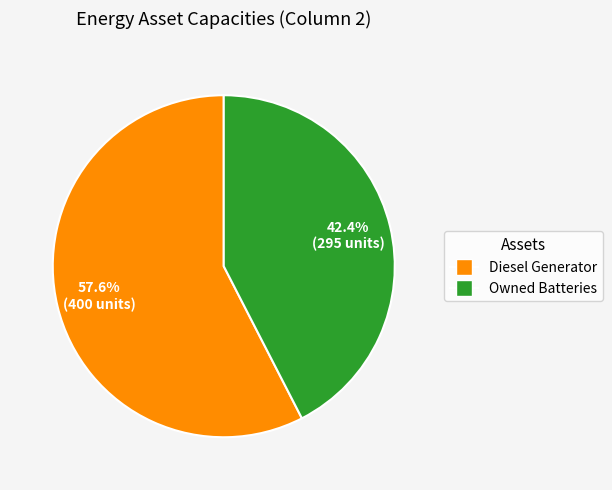

To the nearest percent, what is the difference between the largest and smallest slice percentages?

15%